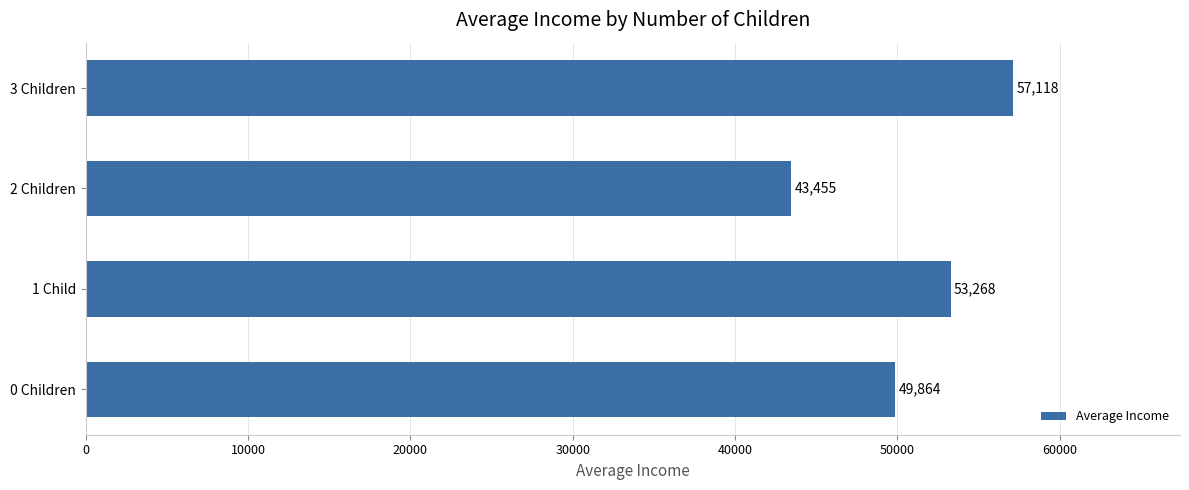

Rank the categories by value from lowest to highest.

2 Children, 0 Children, 1 Child, 3 Children